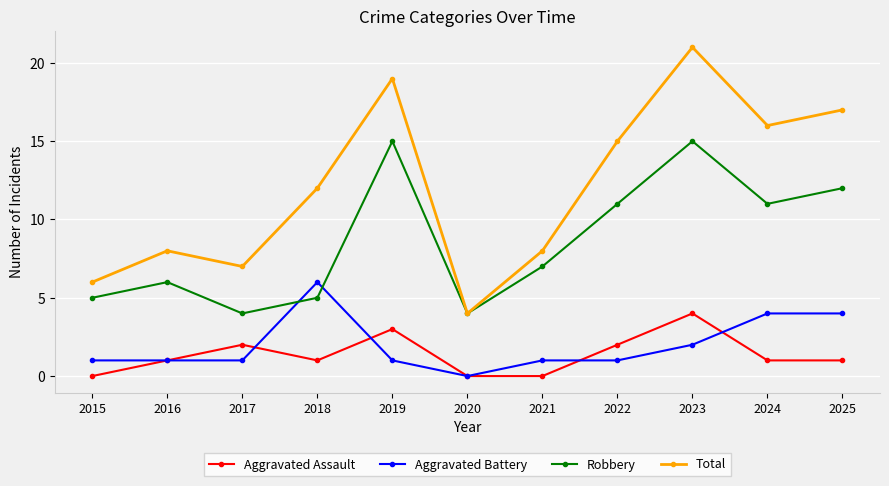

Is it true that Aggravated Assault equals 0 at 2015?

True